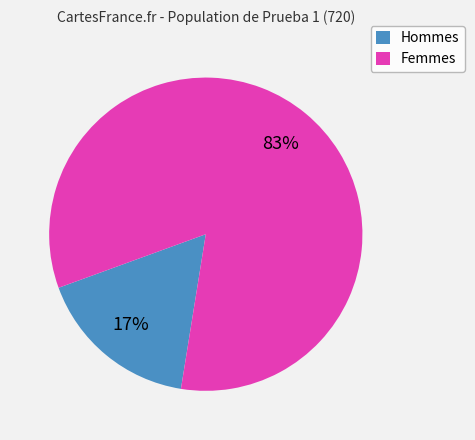

To the nearest percent, what is the average slice percentage?

50%